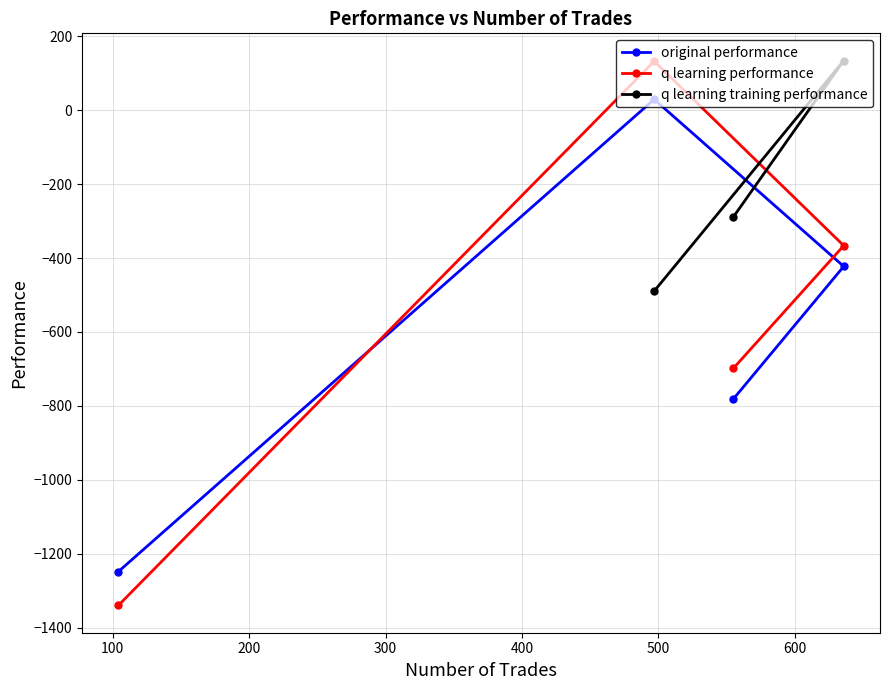

What is the value of the q learning performance point at the 3rd from the left?

-698.7